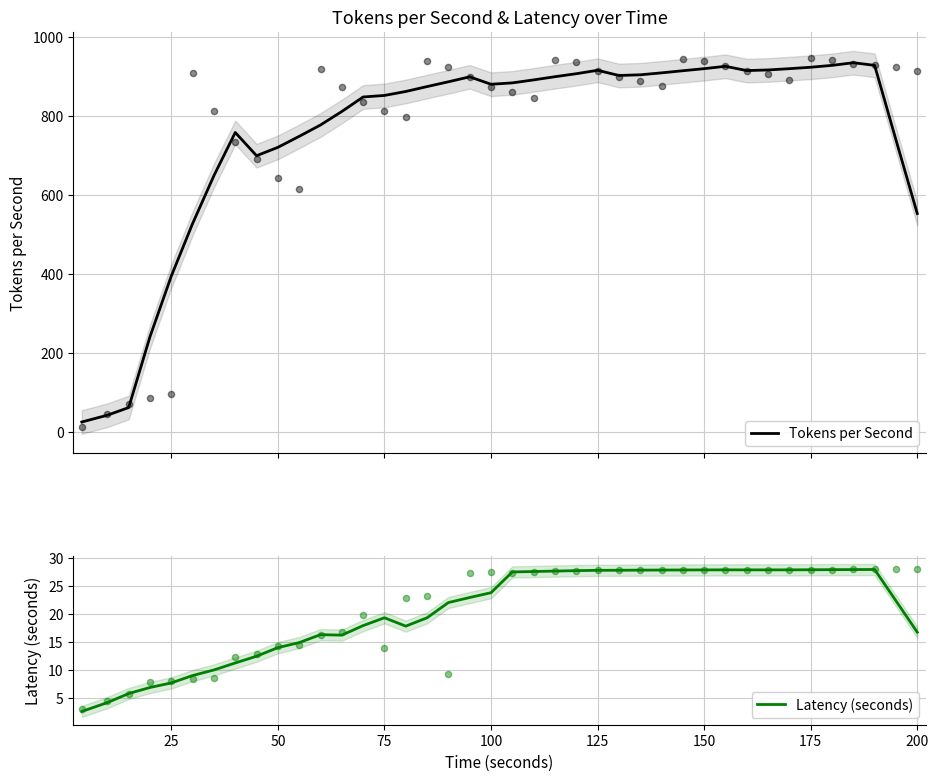

Which series reaches the minimum Y coordinate?

Latency (seconds)